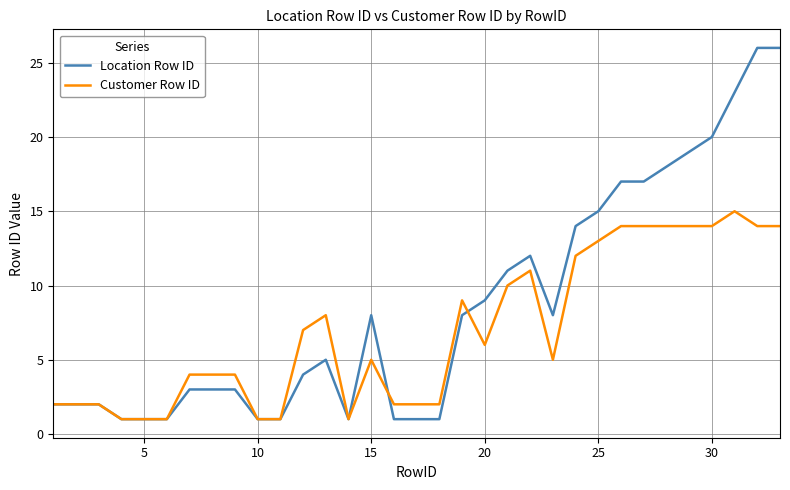

Which series has the largest range (max minus min)?

Location Row ID